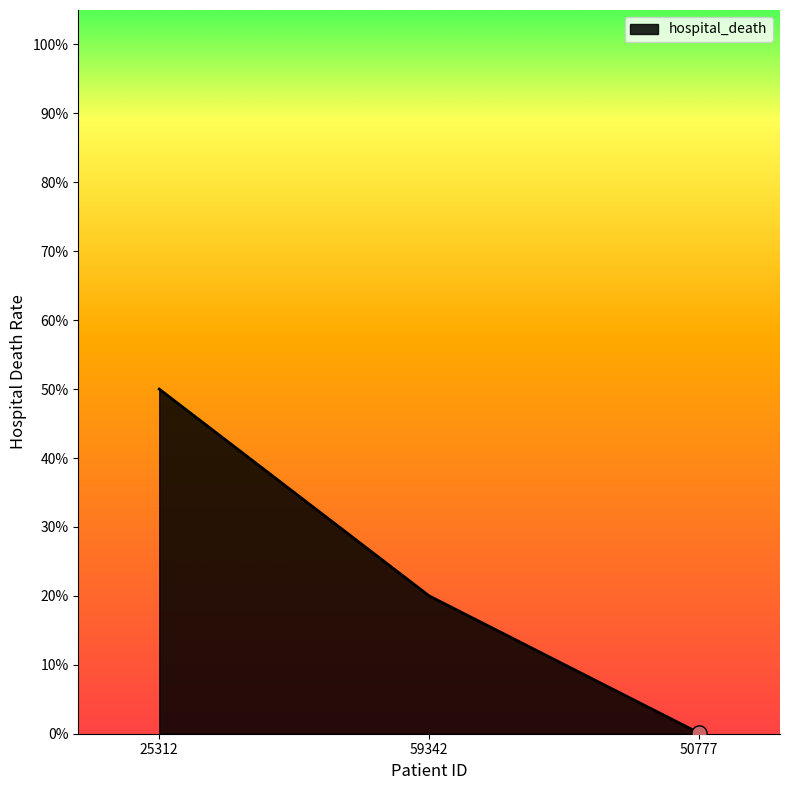

Between 59342 and 25312, which is larger?

25312